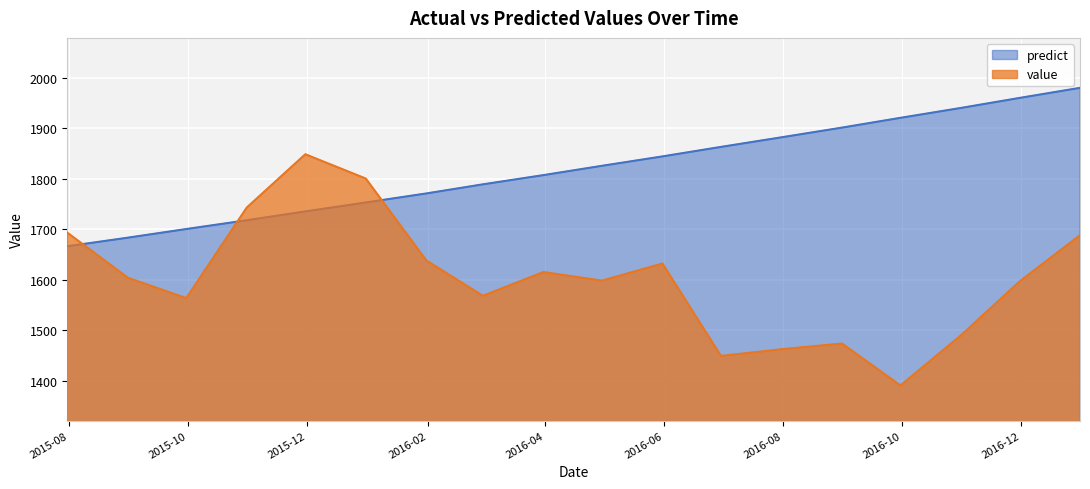

What is the average value of the predict series?

1819.3